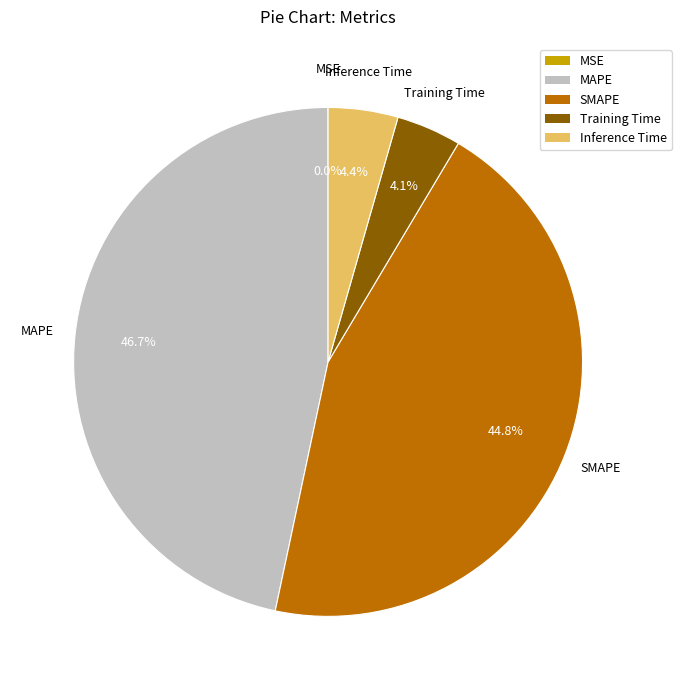

Does Training Time represent more than half of the total?

No